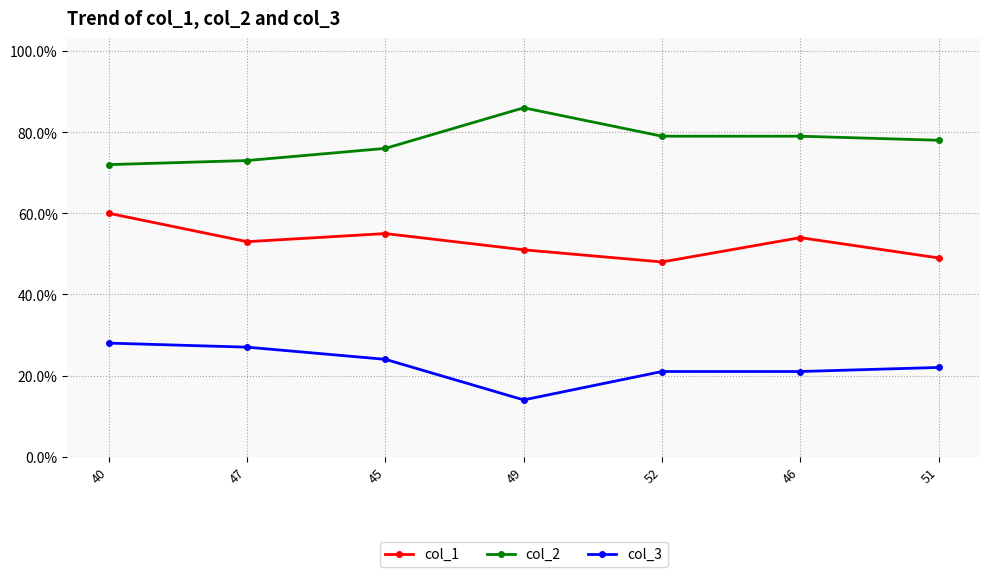

What are all the series names shown in the legend?

col_1, col_2, col_3